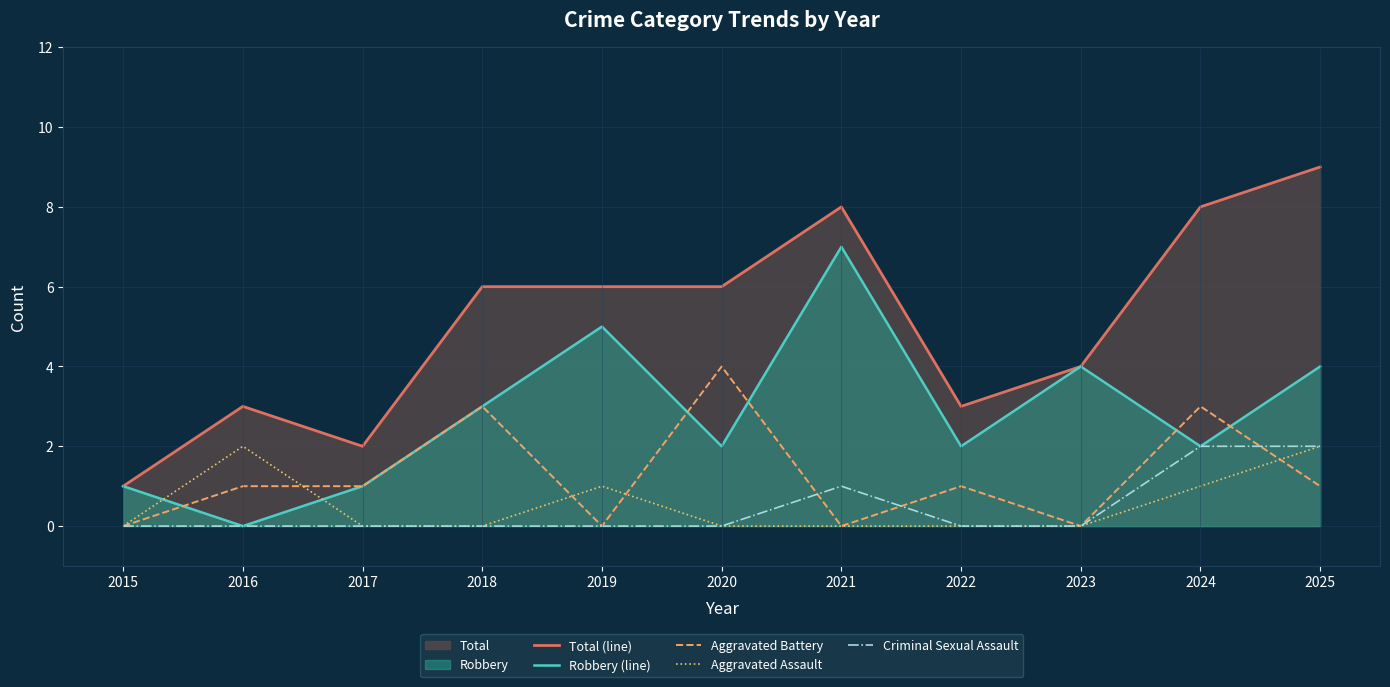

Reading left to right, list all the values displayed in this chart.

Total (line): 2015=1	2016=3	2017=2	2018=6	2019=6	2020=6	2021=8	2022=3	2023=4	2024=8	2025=9
Robbery (line): 2015=1	2016=0	2017=1	2018=3	2019=5	2020=2	2021=7	2022=2	2023=4	2024=2	2025=4
Aggravated Battery: 2015=0	2016=1	2017=1	2018=3	2019=0	2020=4	2021=0	2022=1	2023=0	2024=3	2025=1
Aggravated Assault: 2015=0	2016=2	2017=0	2018=0	2019=1	2020=0	2021=0	2022=0	2023=0	2024=1	2025=2
Criminal Sexual Assault: 2015=0	2016=0	2017=0	2018=0	2019=0	2020=0	2021=1	2022=0	2023=0	2024=2	2025=2